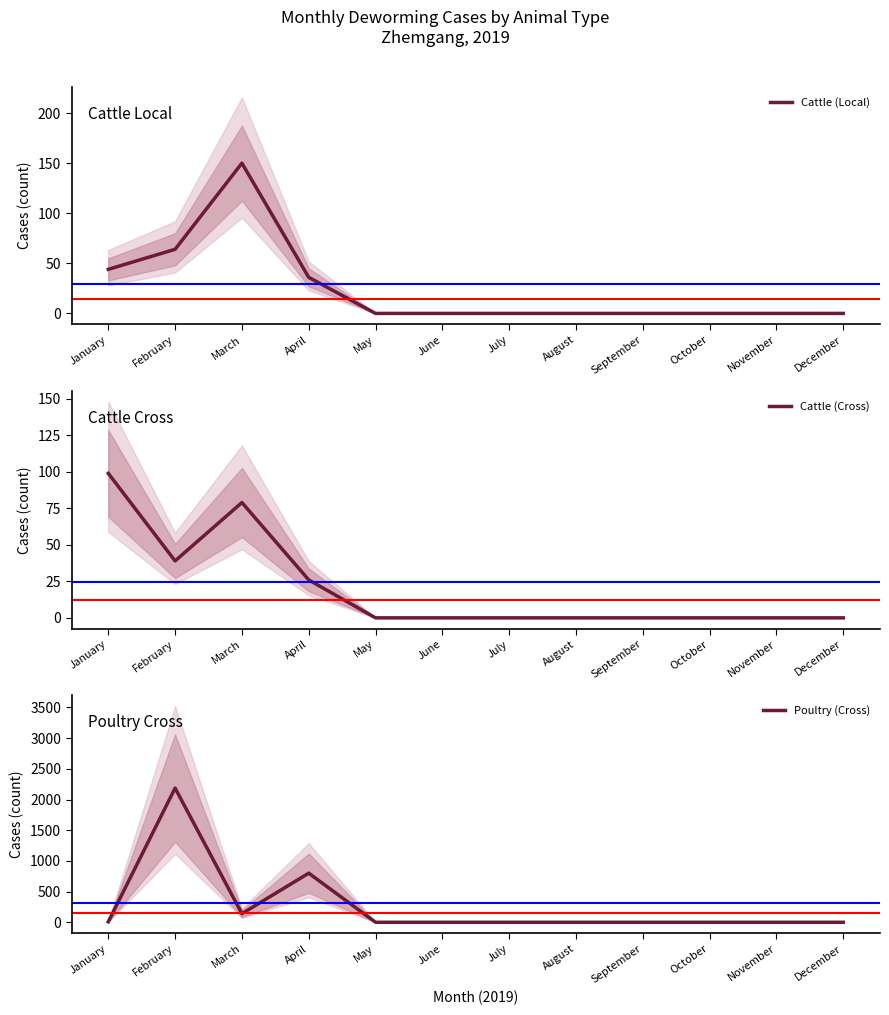

The value of Cattle (Cross) at March is 39. True or false?

False